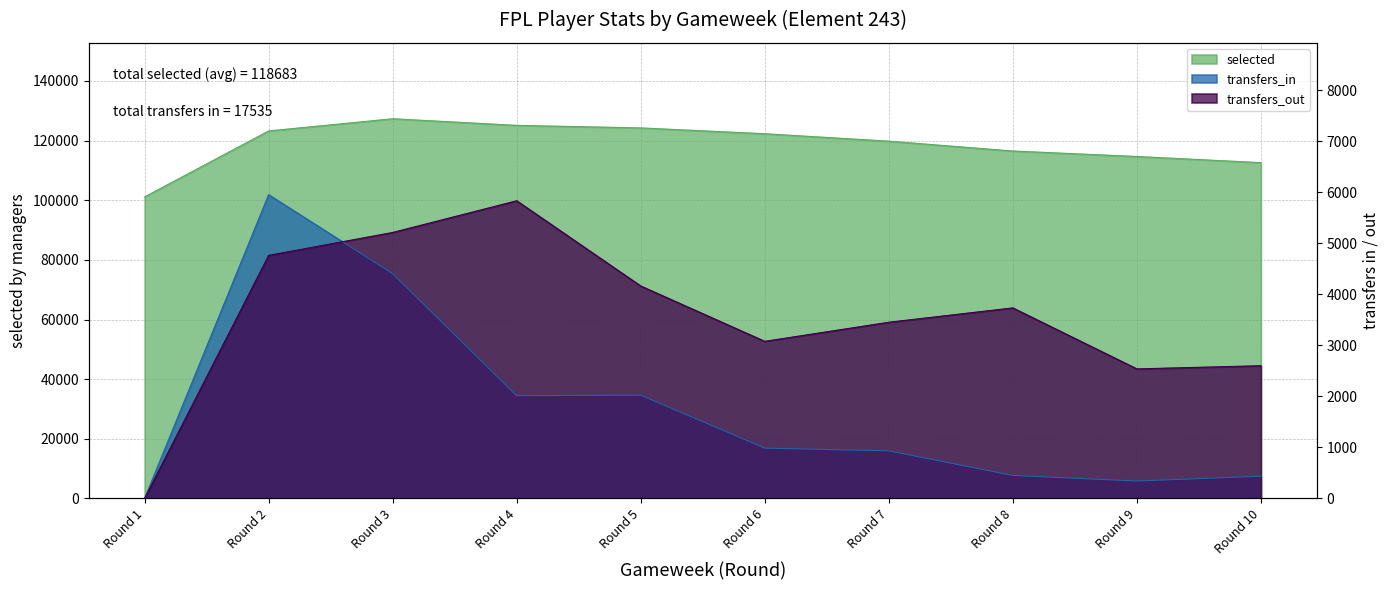

Rank the series at Round 2 from lowest to highest value.

transfers_out, transfers_in, selected